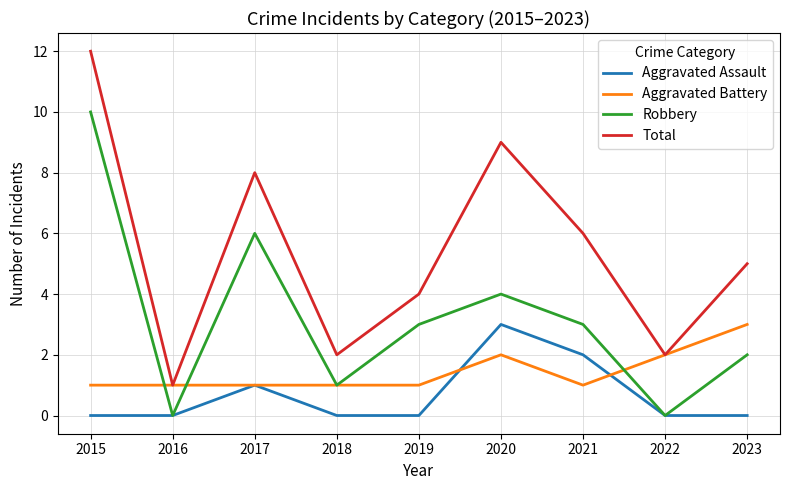

True or false: Aggravated Assault and Total intersect in this chart.

False